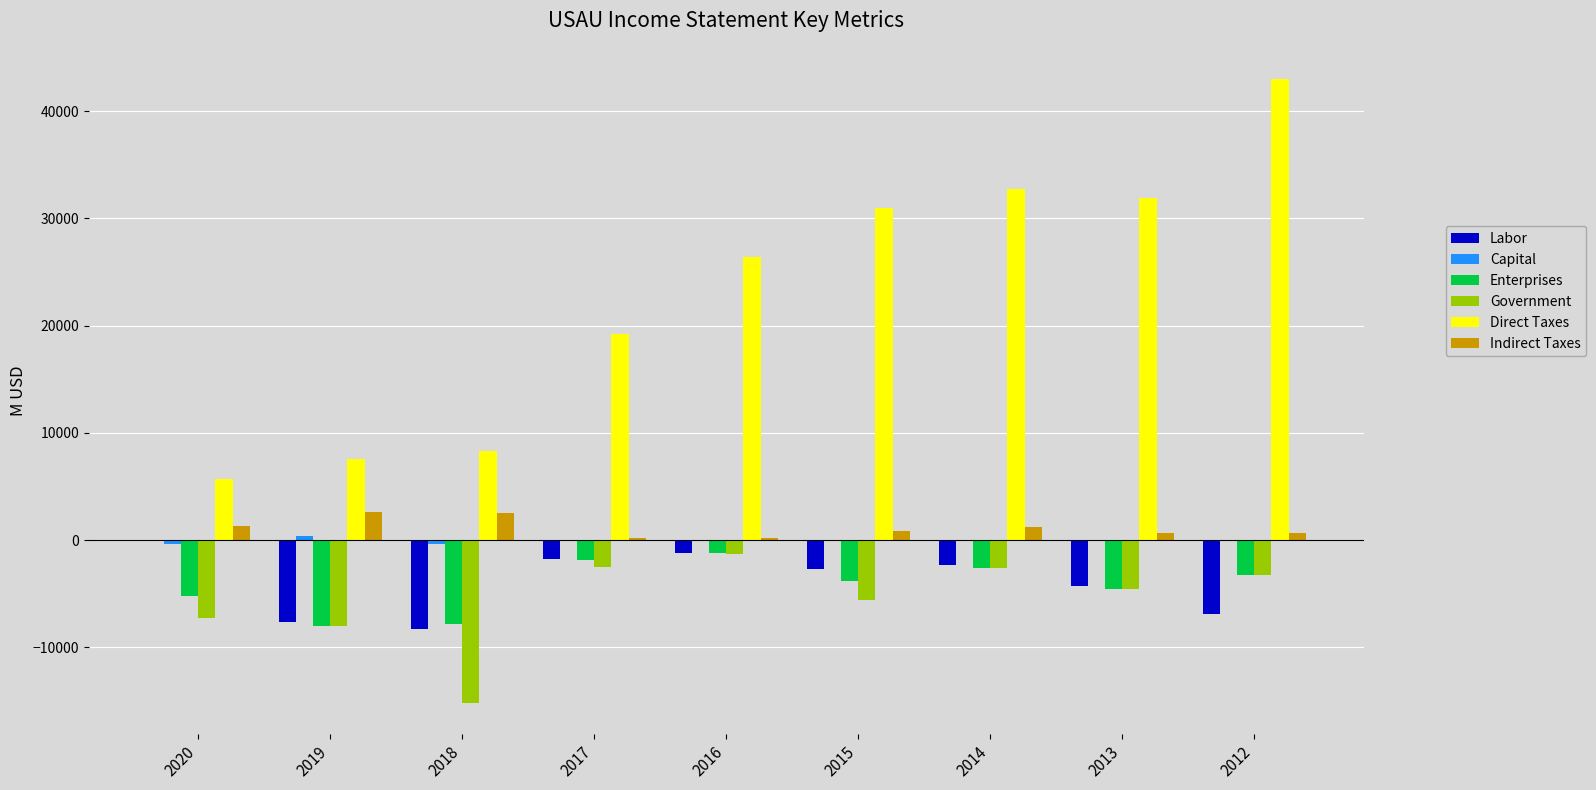

Where is Enterprises nearest to the value -4600?

2013